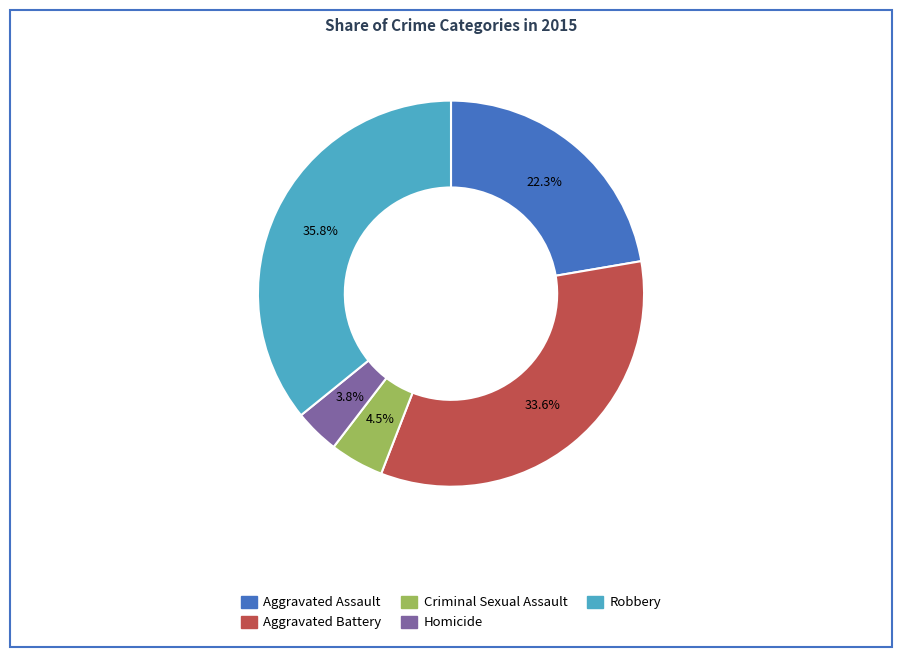

Is the sum of Aggravated Assault and Aggravated Battery greater than half?

Yes